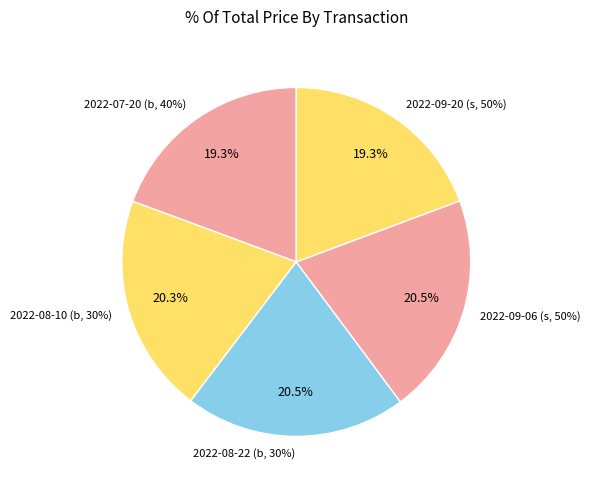

Does any single category account for the majority?

No